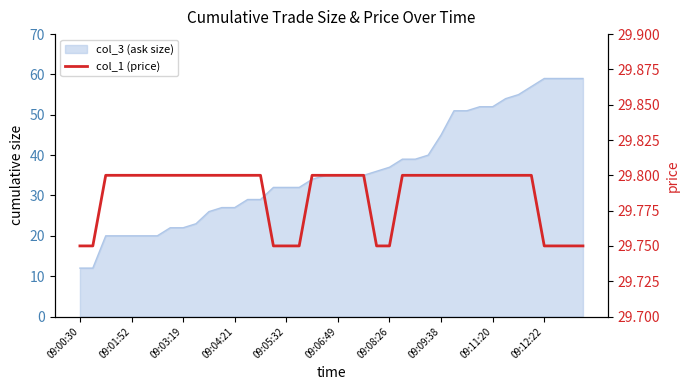

What is the value of the 38th point from the left?

29.8